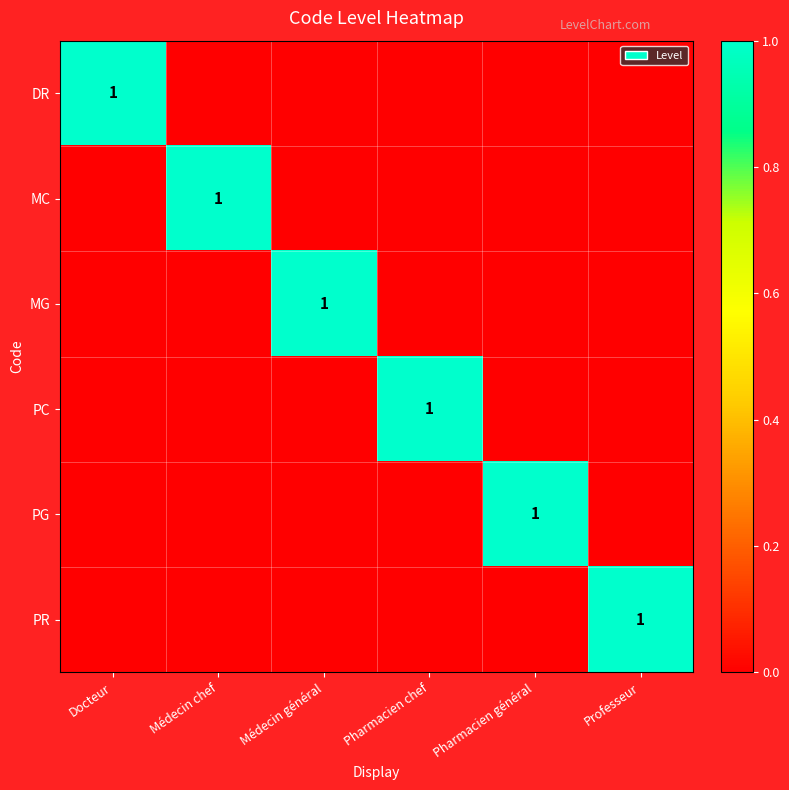

The PG series shows 1 at Pharmacien général. True or false?

True